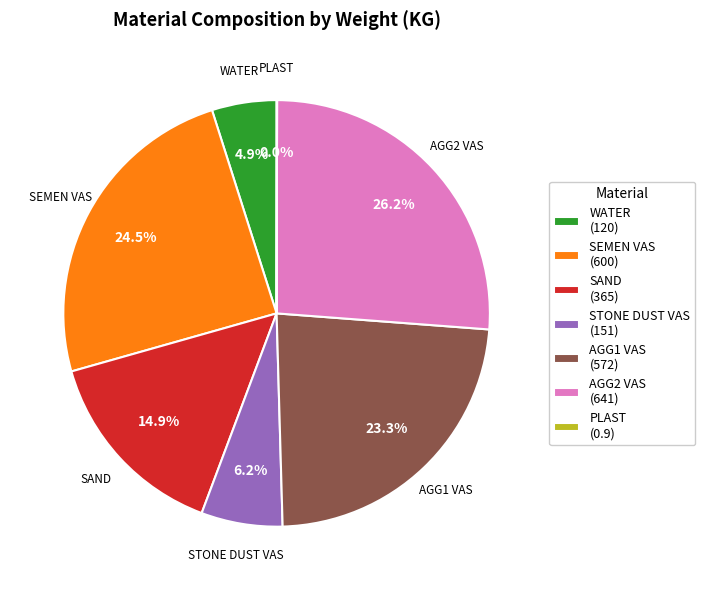

Does any single category account for the majority?

No